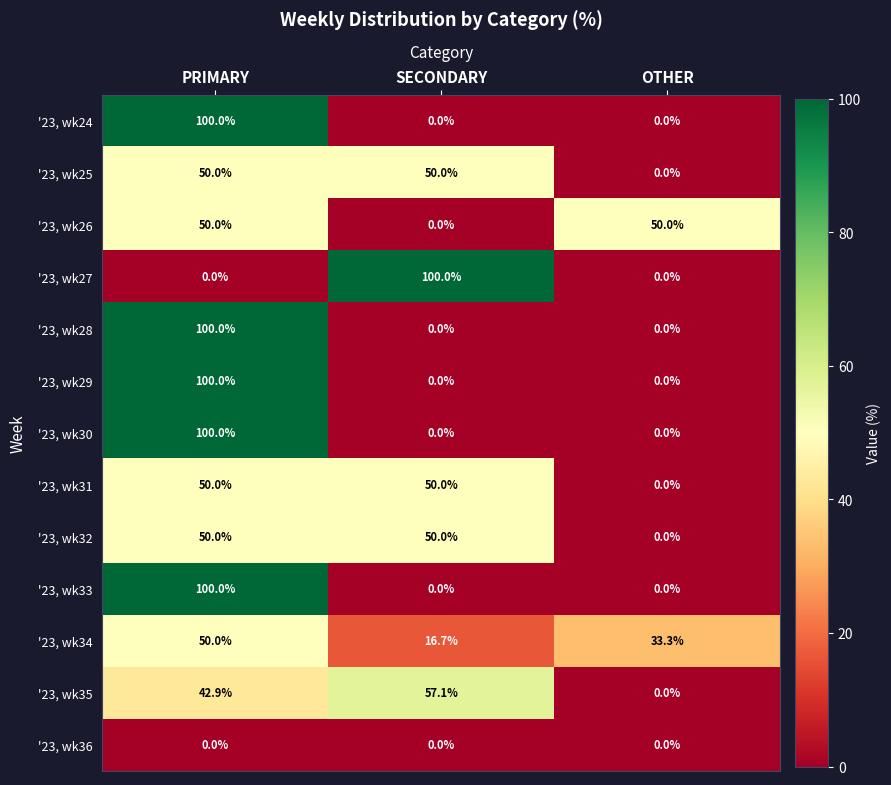

What is the total value across all series at SECONDARY?

323.8